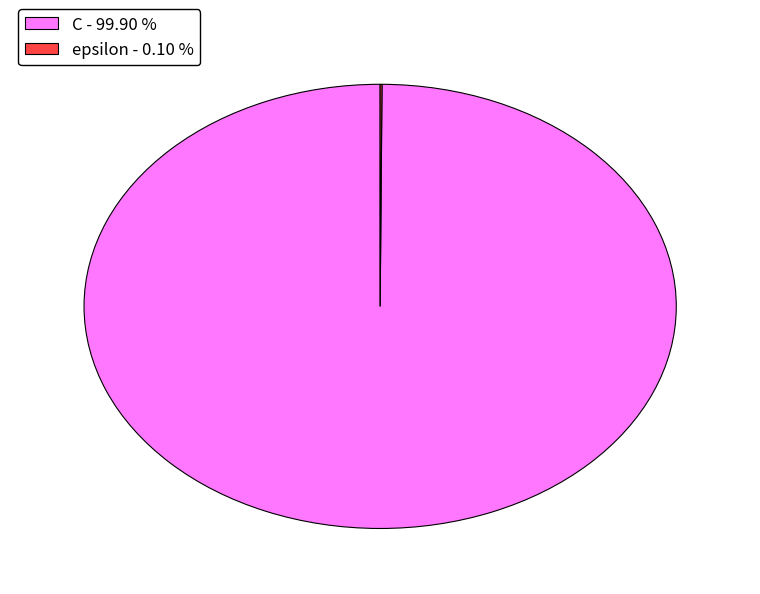

Is C - 99.90 % the majority of the pie?

Yes